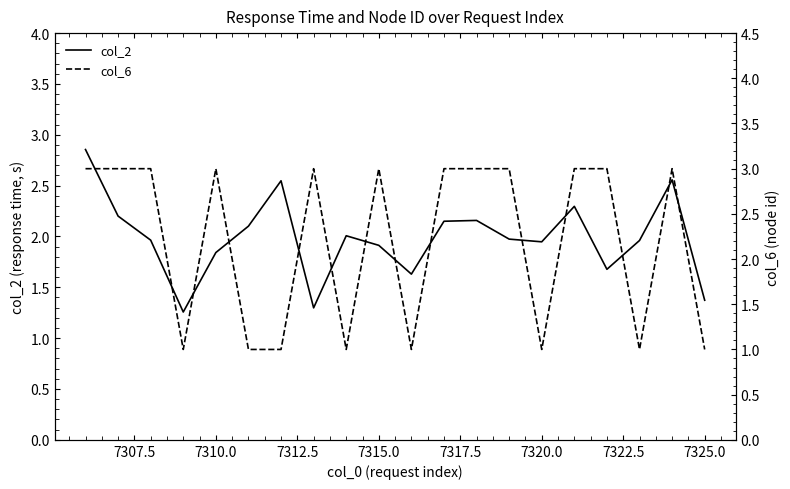

Is this an area chart (filled region under the line)?

No